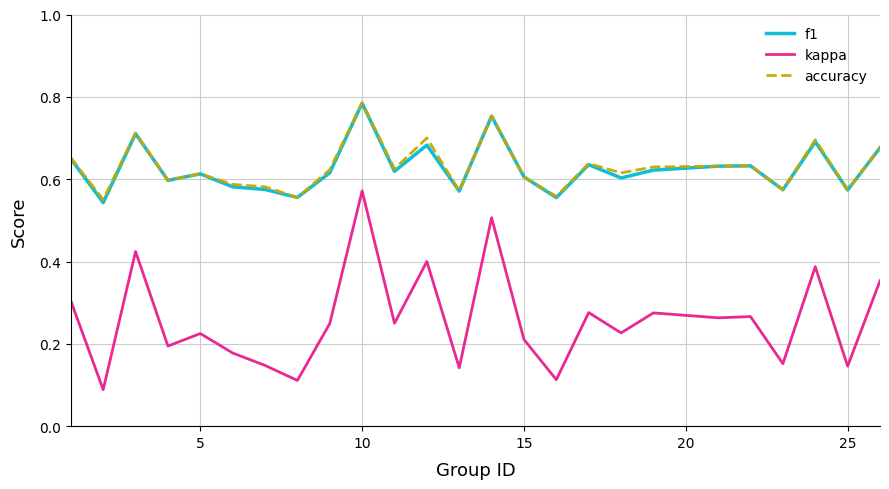

True or false: kappa and accuracy intersect in this chart.

False